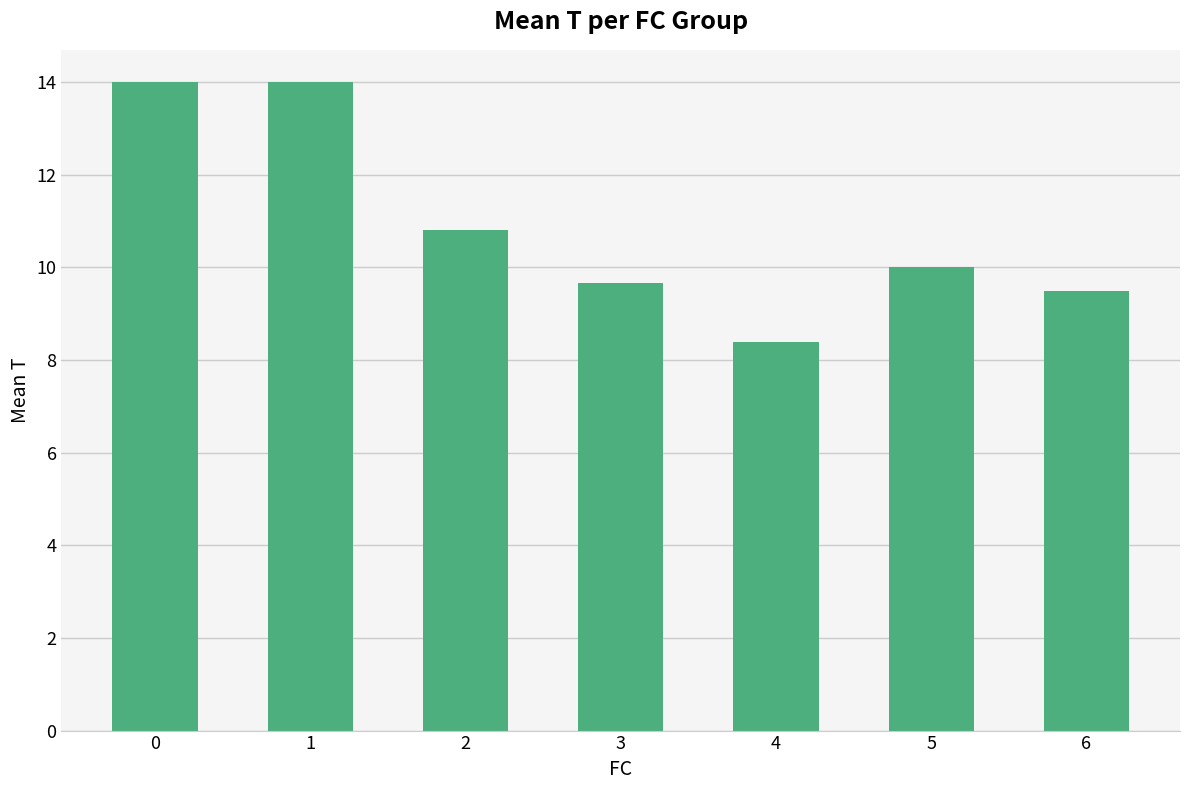

What is the difference between the values at 2 and 6?

1.3